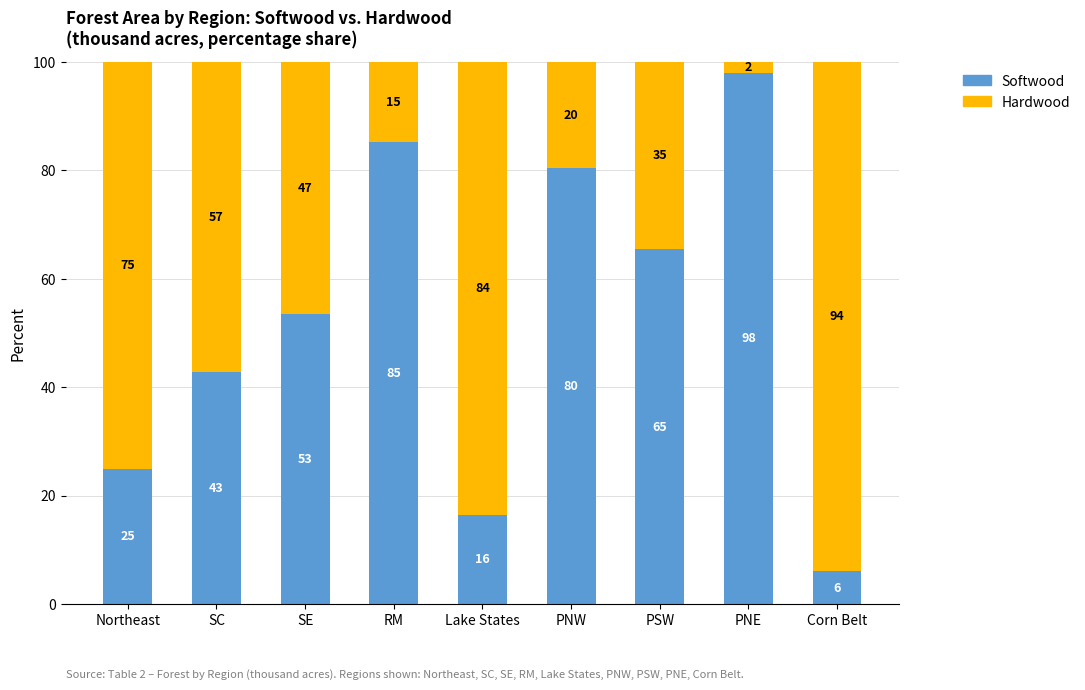

How many values in the Softwood series exceed 53?

5